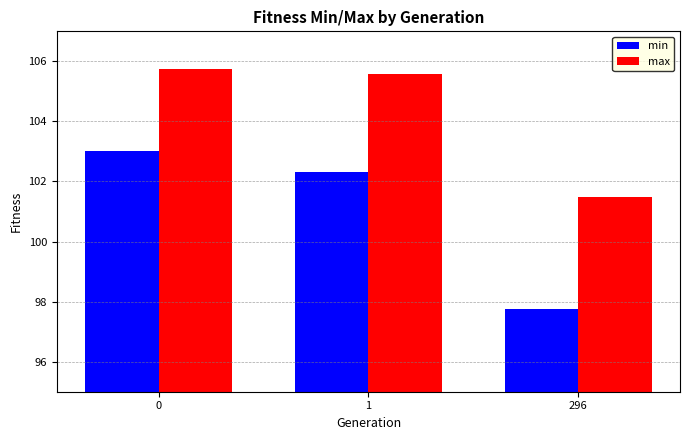

Which series has the widest spread of values?

min